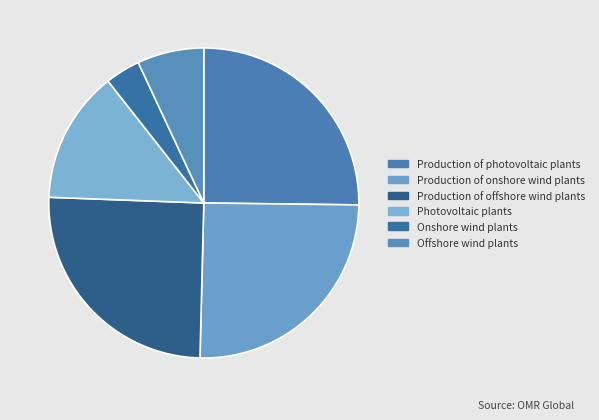

How many slices are in this pie chart?

6